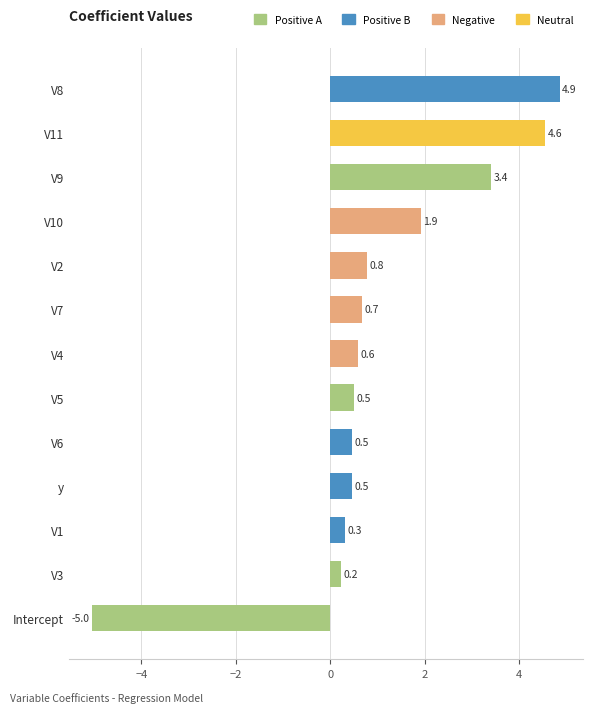

The value at Intercept is -5.0. True or false?

True